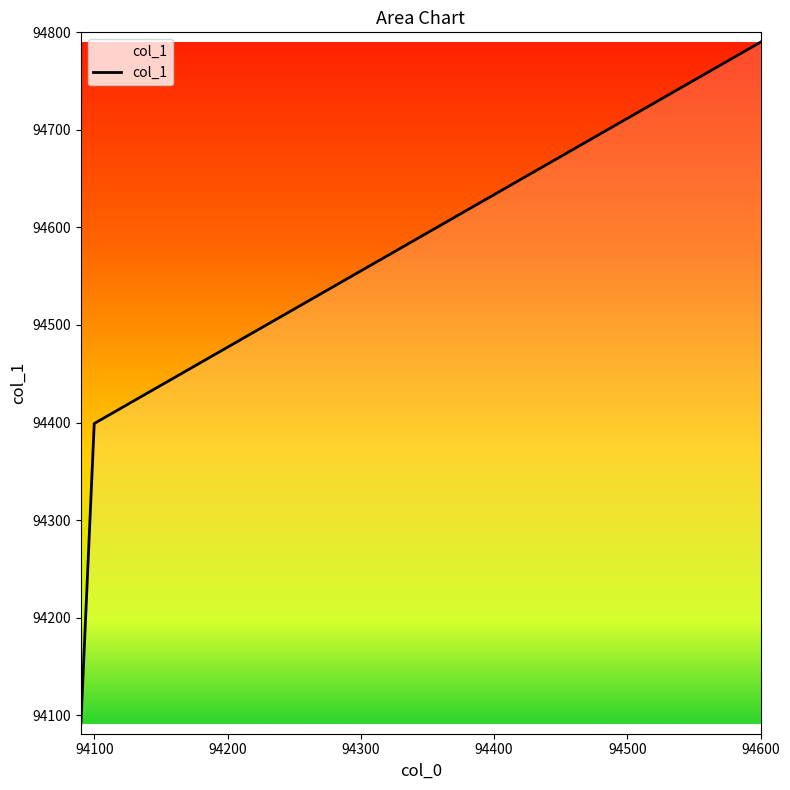

What is the smallest value displayed?

94091